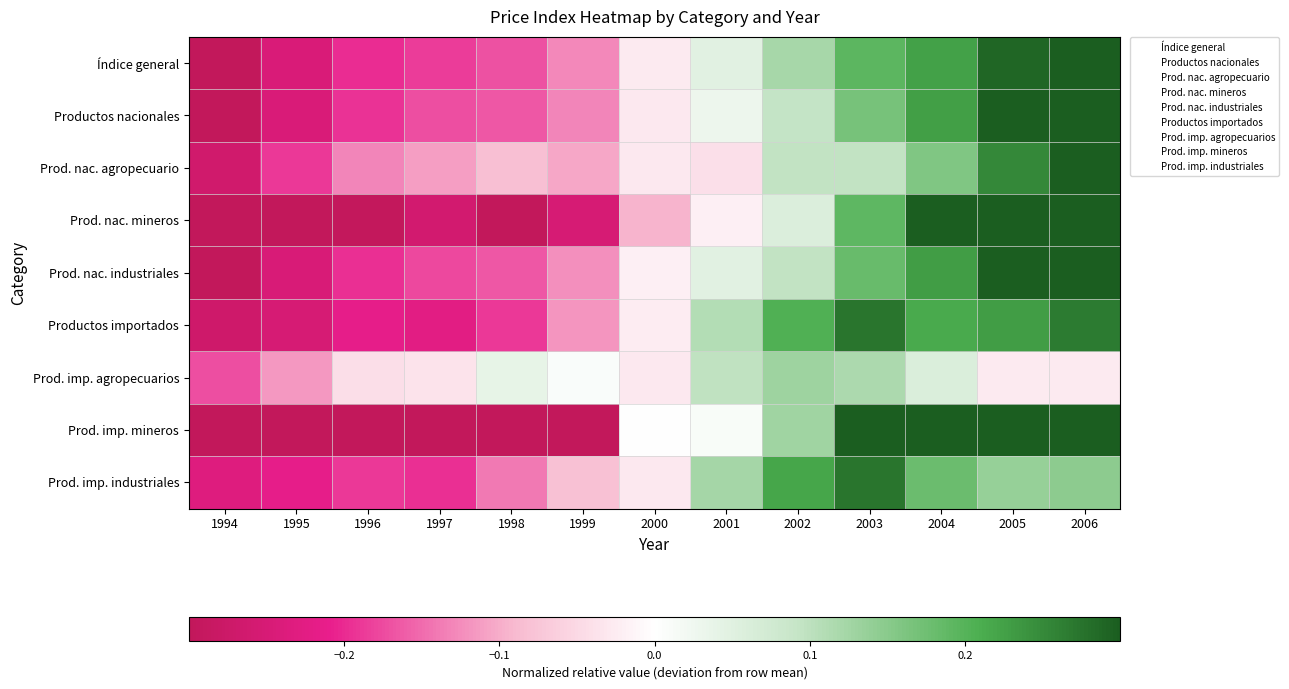

What is the spread (max minus min) of values at 2006?

1.2